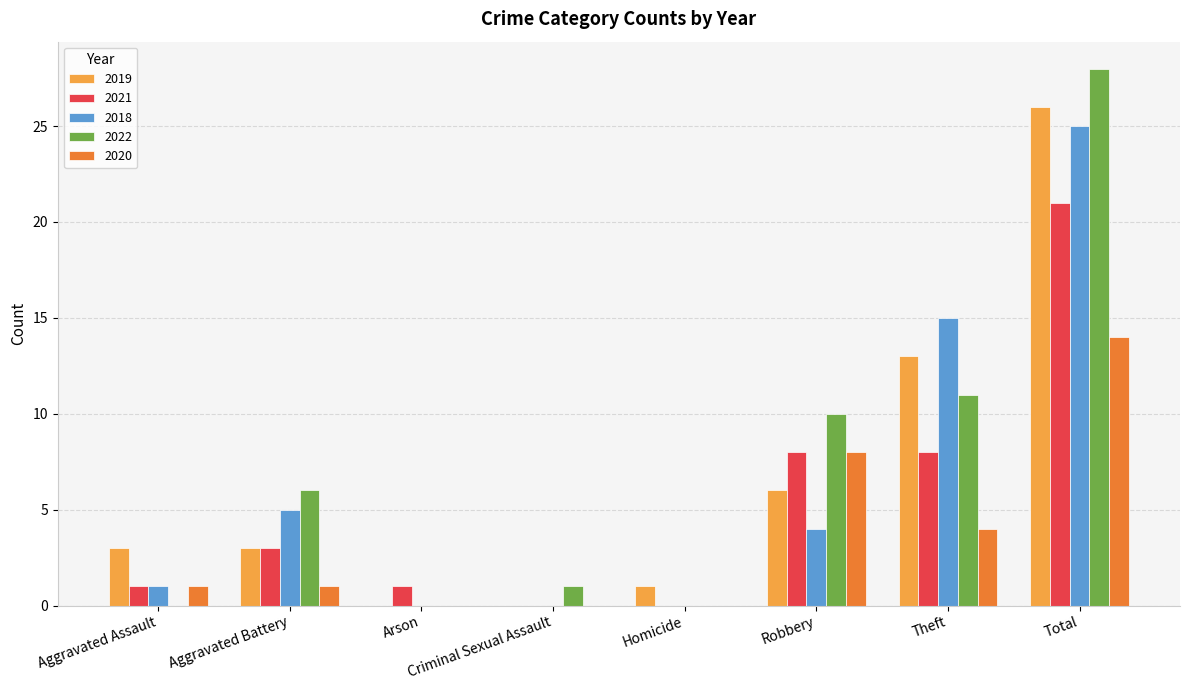

What is the sum of the 2021 values at Total and Robbery?

29